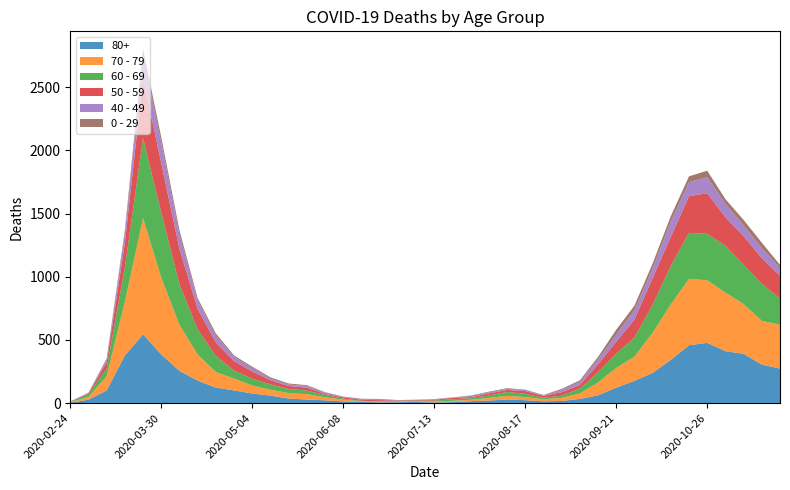

Reading left to right, what are all the values shown in this chart?

80+: 2020-02-24=3	2020-03-02=27	2020-03-09=100	2020-03-16=377	2020-03-23=544	2020-03-30=385	2020-04-06=255	2020-04-13=178	2020-04-20=123	2020-04-27=100	2020-05-04=76	2020-05-11=59	2020-05-18=36	2020-05-25=28	2020-06-01=22	2020-06-08=13	2020-06-15=9	2020-06-22=6	2020-06-29=7	2020-07-06=9	2020-07-13=5	2020-07-20=7	2020-07-27=15	2020-08-03=20	2020-08-10=28	2020-08-17=23	2020-08-24=14	2020-08-31=17	2020-09-07=33	2020-09-14=61	2020-09-21=122	2020-09-28=176	2020-10-05=239	2020-10-12=342	2020-10-19=458	2020-10-26=477	2020-11-02=411	2020-11-09=390	2020-11-16=305	2020-11-23=273
70 - 79: 2020-02-24=4	2020-03-02=22	2020-03-09=113	2020-03-16=427	2020-03-23=920	2020-03-30=608	2020-04-06=365	2020-04-13=206	2020-04-20=123	2020-04-27=94	2020-05-04=63	2020-05-11=47	2020-05-18=43	2020-05-25=43	2020-06-01=24	2020-06-08=14	2020-06-15=6	2020-06-22=5	2020-06-29=5	2020-07-06=8	2020-07-13=7	2020-07-20=11	2020-07-27=11	2020-08-03=21	2020-08-10=29	2020-08-17=25	2020-08-24=16	2020-08-31=24	2020-09-07=43	2020-09-14=102	2020-09-21=157	2020-09-28=191	2020-10-05=318	2020-10-12=439	2020-10-19=526	2020-10-26=495	2020-11-02=464	2020-11-09=394	2020-11-16=346	2020-11-23=348
60 - 69: 2020-02-24=2	2020-03-02=22	2020-03-09=61	2020-03-16=272	2020-03-23=634	2020-03-30=514	2020-04-06=320	2020-04-13=199	2020-04-20=128	2020-04-27=63	2020-05-04=54	2020-05-11=42	2020-05-18=33	2020-05-25=28	2020-06-01=18	2020-06-08=8	2020-06-15=3	2020-06-22=3	2020-06-29=6	2020-07-06=3	2020-07-13=8	2020-07-20=12	2020-07-27=13	2020-08-03=19	2020-08-10=31	2020-08-17=25	2020-08-24=12	2020-08-31=17	2020-09-07=39	2020-09-14=80	2020-09-21=112	2020-09-28=152	2020-10-05=221	2020-10-12=305	2020-10-19=364	2020-10-26=368	2020-11-02=370	2020-11-09=310	2020-11-16=294	2020-11-23=206
50 - 59: 2020-02-24=3	2020-03-02=7	2020-03-09=48	2020-03-16=190	2020-03-23=475	2020-03-30=392	2020-04-06=281	2020-04-13=163	2020-04-20=106	2020-04-27=75	2020-05-04=57	2020-05-11=33	2020-05-18=23	2020-05-25=23	2020-06-01=9	2020-06-08=10	2020-06-15=8	2020-06-22=9	2020-06-29=3	2020-07-06=5	2020-07-13=6	2020-07-20=12	2020-07-27=8	2020-08-03=16	2020-08-10=16	2020-08-17=22	2020-08-24=15	2020-08-31=28	2020-09-07=28	2020-09-14=64	2020-09-21=95	2020-09-28=142	2020-10-05=212	2020-10-12=230	2020-10-19=290	2020-10-26=322	2020-11-02=227	2020-11-09=228	2020-11-16=202	2020-11-23=182
40 - 49: 2020-02-24=0	2020-03-02=5	2020-03-09=21	2020-03-16=79	2020-03-23=183	2020-03-30=163	2020-04-06=111	2020-04-13=66	2020-04-20=51	2020-04-27=33	2020-05-04=27	2020-05-11=13	2020-05-18=12	2020-05-25=14	2020-06-01=12	2020-06-08=3	2020-06-15=2	2020-06-22=5	2020-06-29=1	2020-07-06=1	2020-07-13=4	2020-07-20=2	2020-07-27=10	2020-08-03=8	2020-08-10=8	2020-08-17=10	2020-08-24=2	2020-08-31=17	2020-09-07=26	2020-09-14=38	2020-09-21=55	2020-09-28=72	2020-10-05=76	2020-10-12=120	2020-10-19=111	2020-10-26=126	2020-11-02=105	2020-11-09=83	2020-11-16=80	2020-11-23=60
0 - 29: 2020-02-24=1	2020-03-02=0	2020-03-09=10	2020-03-16=25	2020-03-23=47	2020-03-30=42	2020-04-06=36	2020-04-13=19	2020-04-20=20	2020-04-27=12	2020-05-04=11	2020-05-11=10	2020-05-18=8	2020-05-25=6	2020-06-01=2	2020-06-08=4	2020-06-15=6	2020-06-22=5	2020-06-29=2	2020-07-06=1	2020-07-13=2	2020-07-20=1	2020-07-27=3	2020-08-03=6	2020-08-10=6	2020-08-17=2	2020-08-24=5	2020-08-31=9	2020-09-07=11	2020-09-14=20	2020-09-21=40	2020-09-28=38	2020-10-05=39	2020-10-12=44	2020-10-19=46	2020-10-26=52	2020-11-02=38	2020-11-09=45	2020-11-16=43	2020-11-23=25